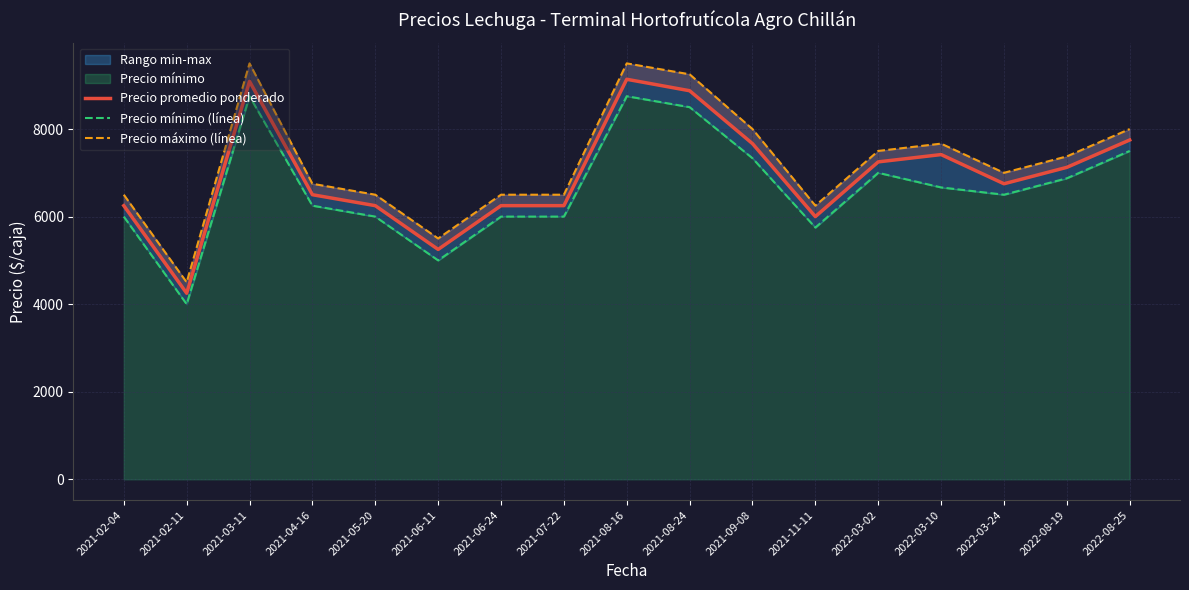

What is the label of the 13th point from the left?

2022-03-02